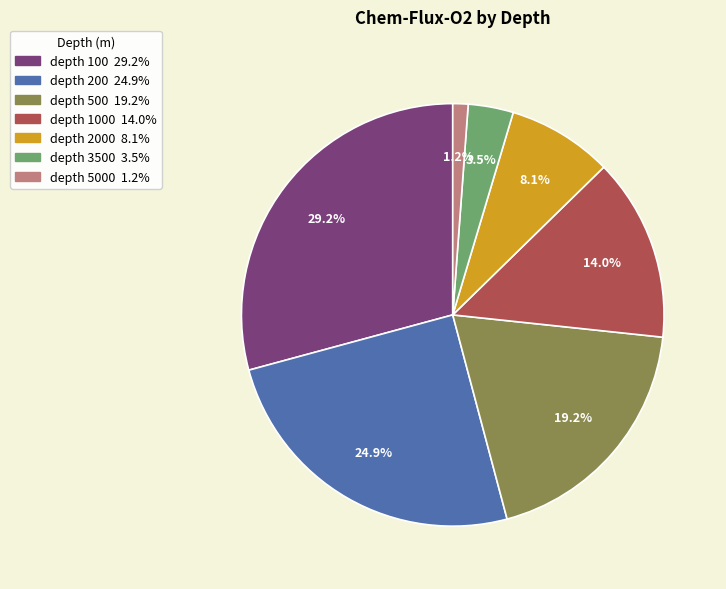

Rank the categories by value from highest to lowest.

100, 200, 500, 1000, 2000, 3500, 5000